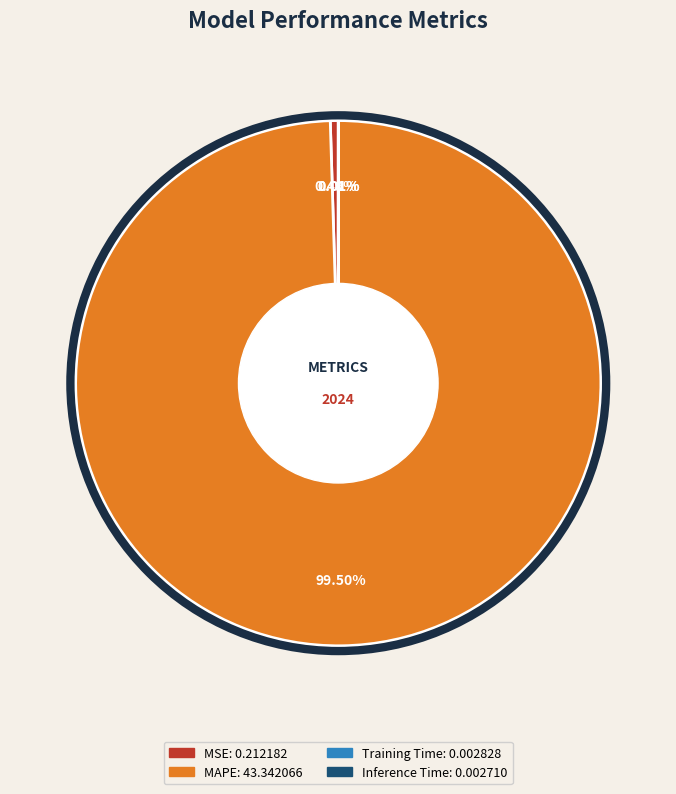

Is there a majority slice in this chart?

Yes